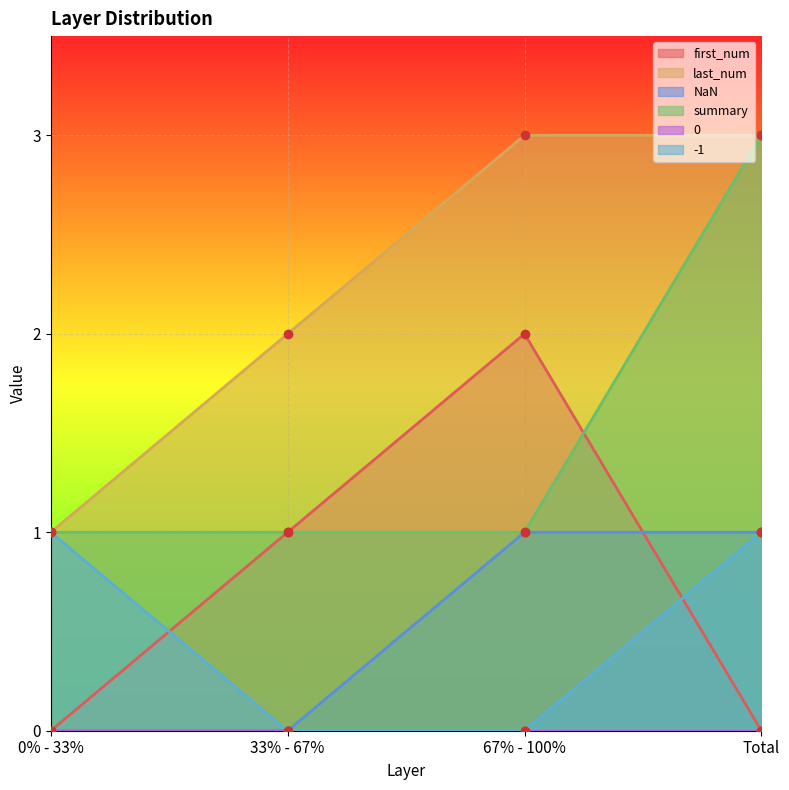

Which has a higher value, 67% - 100% or 33% - 67%?

67% - 100%